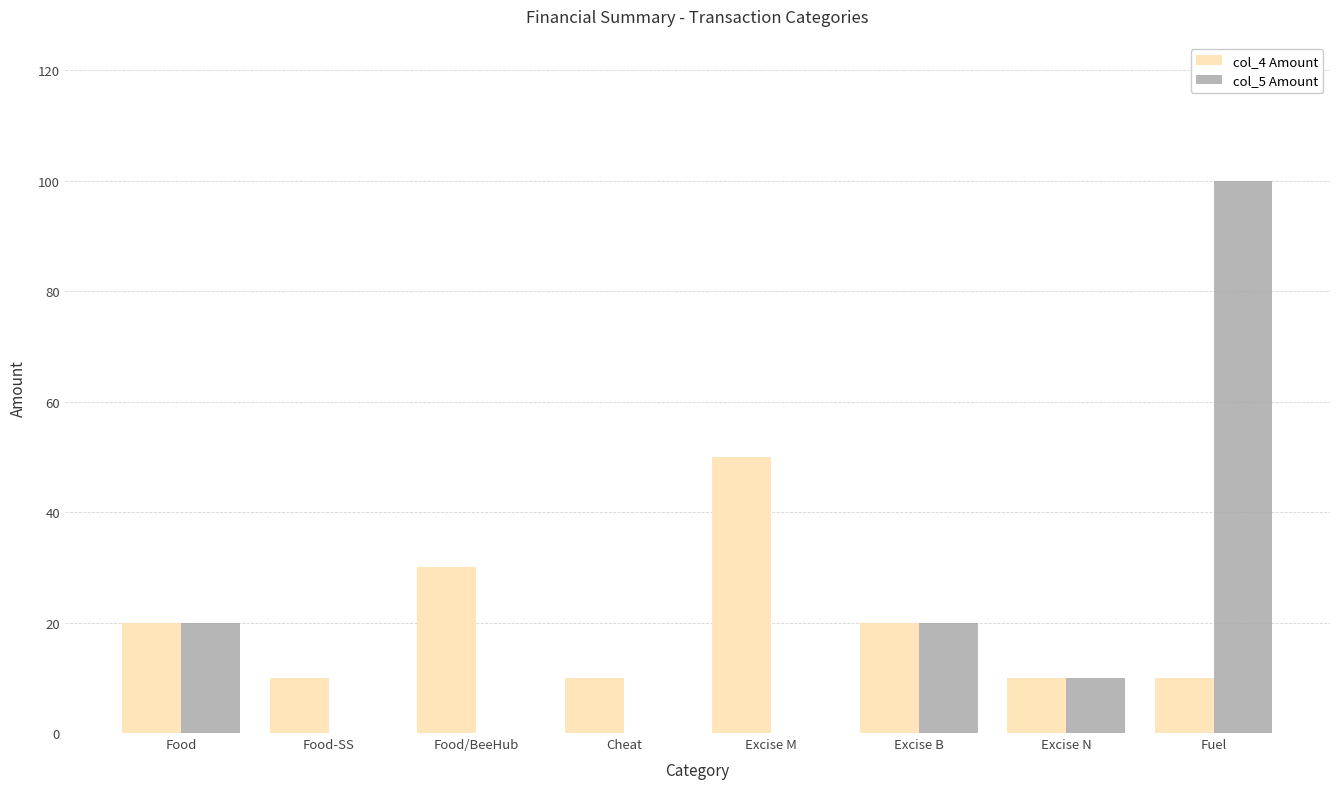

At which category is the sum across all series the highest?

Fuel